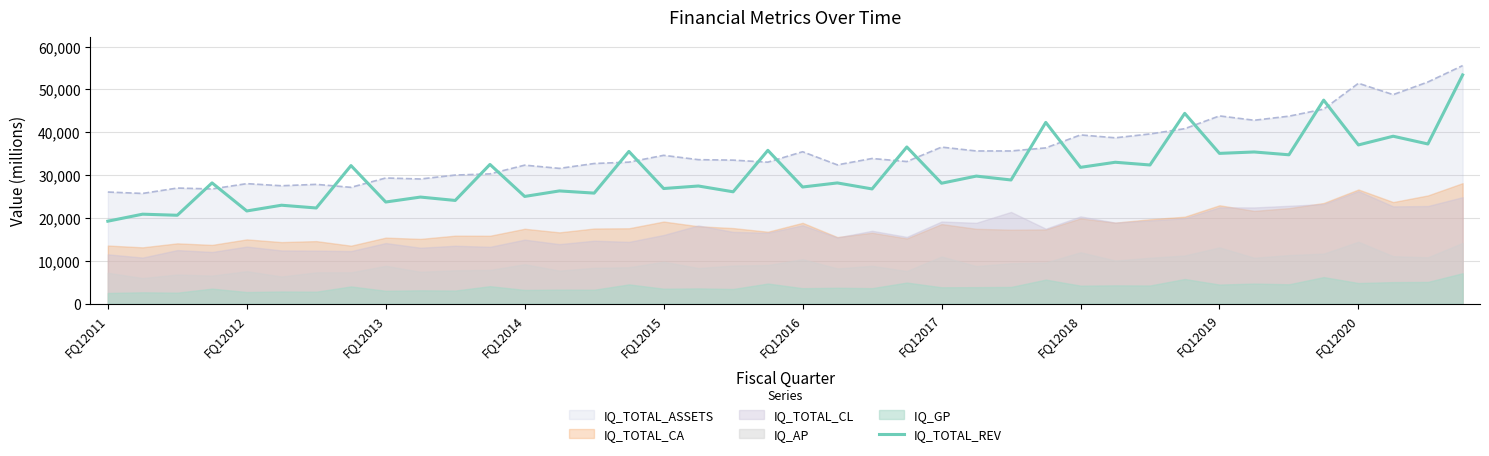

What is the difference between the values at 19 and 14?

9984